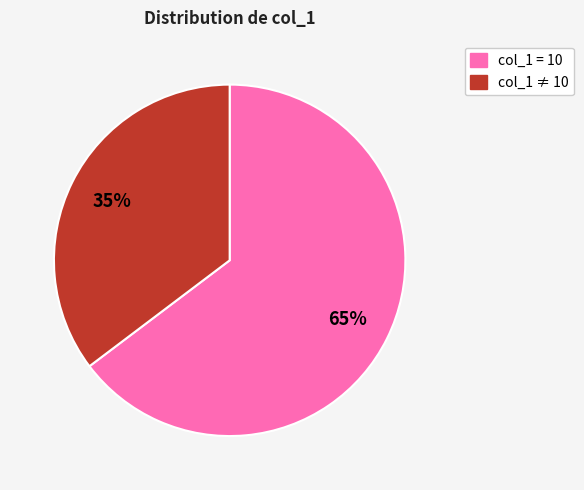

True or false: col_1 ≠ 10 accounts for 21% of the total.

False